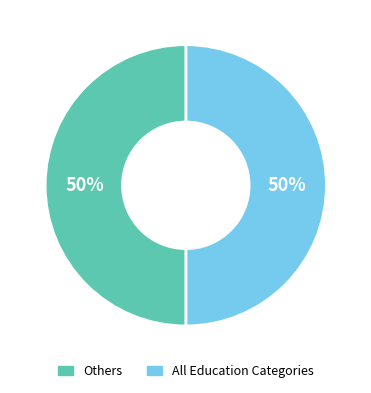

To the nearest percent, what is the average slice percentage?

50%